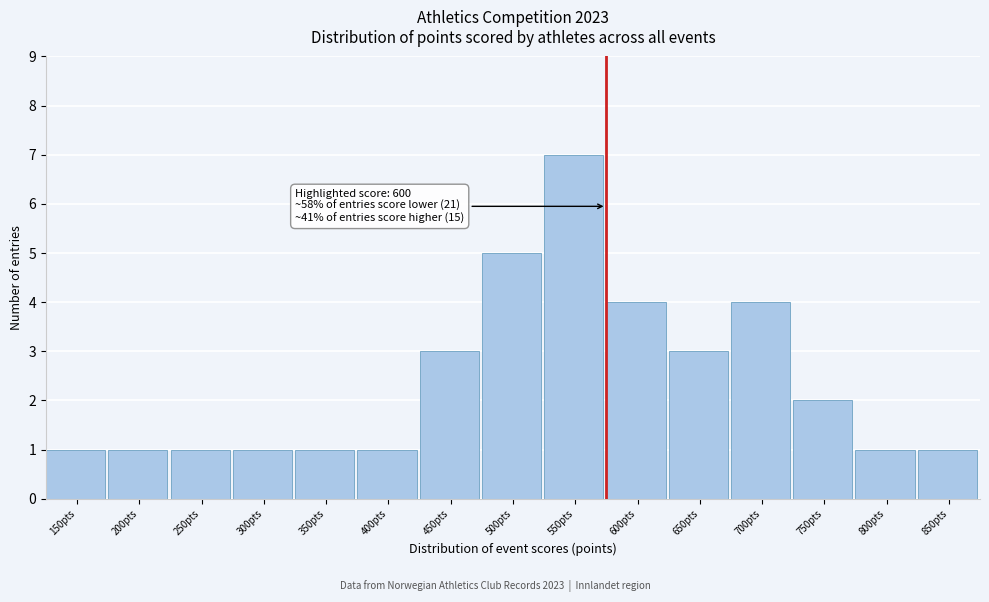

Reading left to right, extract all data points from this chart.

150pts=1	200pts=1	250pts=1	300pts=1	350pts=1	400pts=1	450pts=3	500pts=5	550pts=7	600pts=4	650pts=3	700pts=4	750pts=2	800pts=1	850pts=1